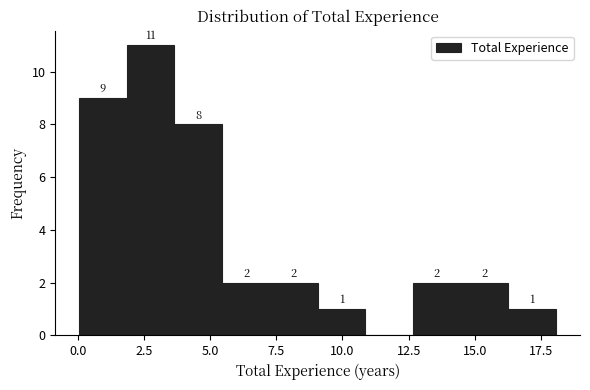

Read against the x-axis, roughly where is the centre of the tallest bar?

3.0